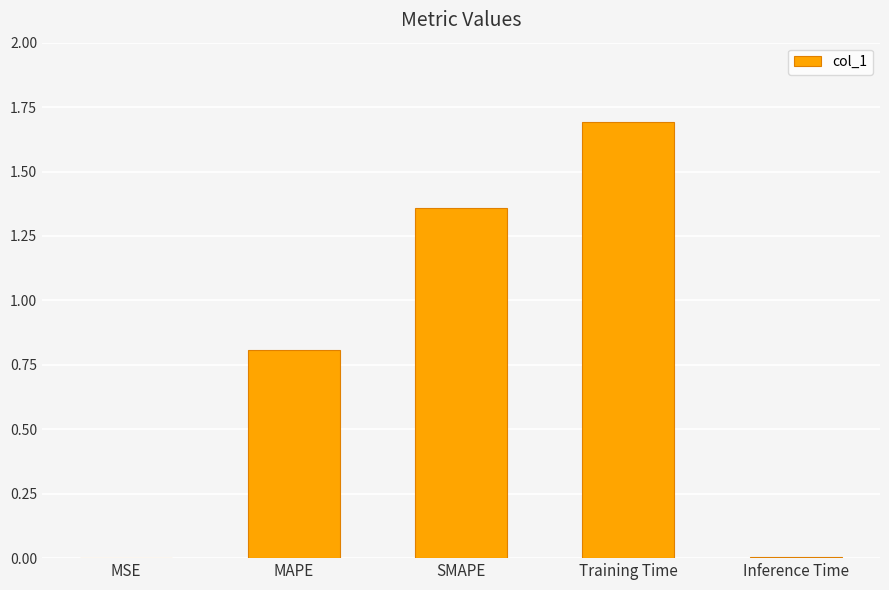

What is the sum of the values at SMAPE and MAPE?

2.2